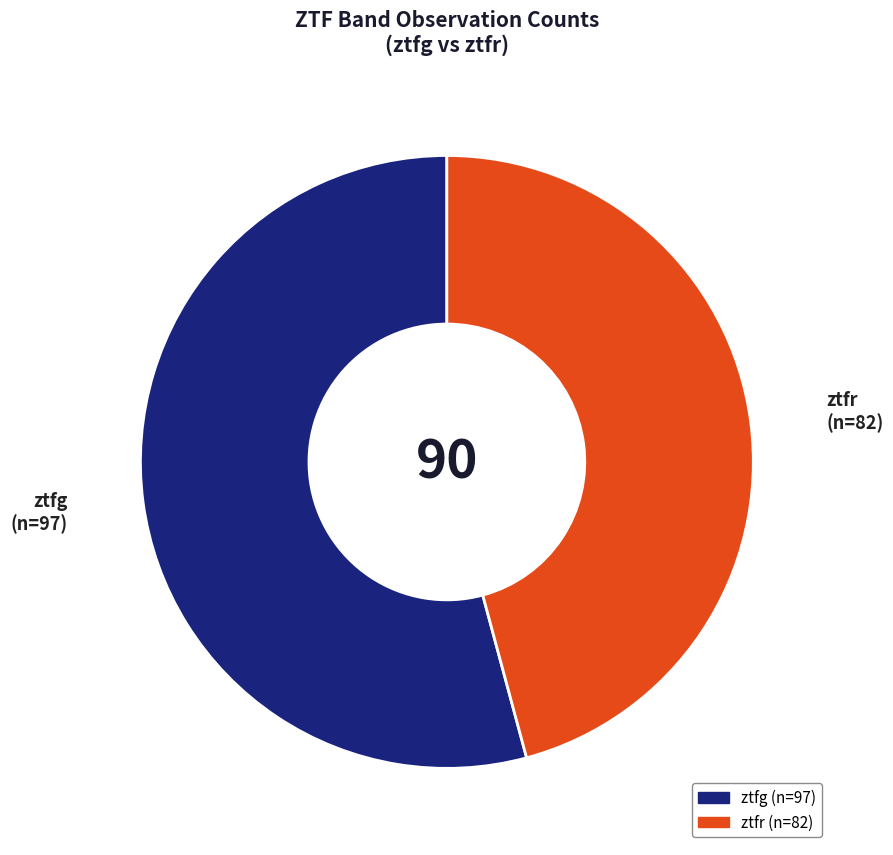

The ztfr slice represents 32% of the pie. True or false?

False